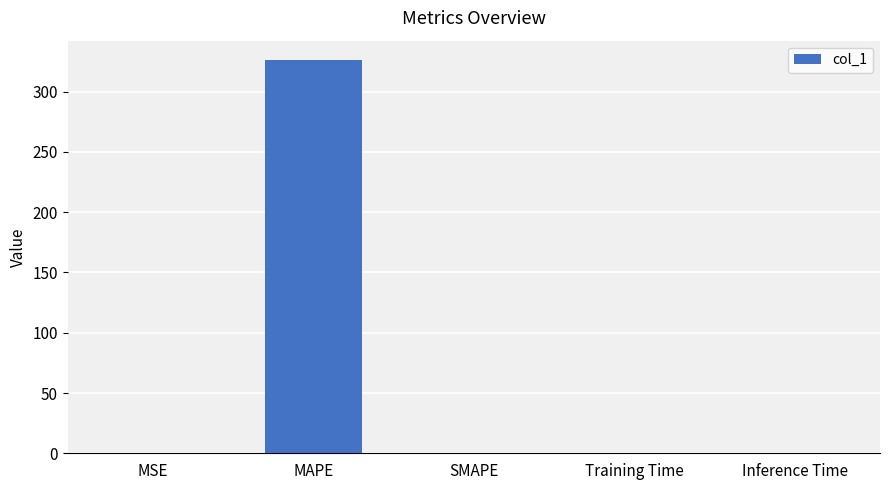

Between MAPE and MSE, which is larger?

MAPE